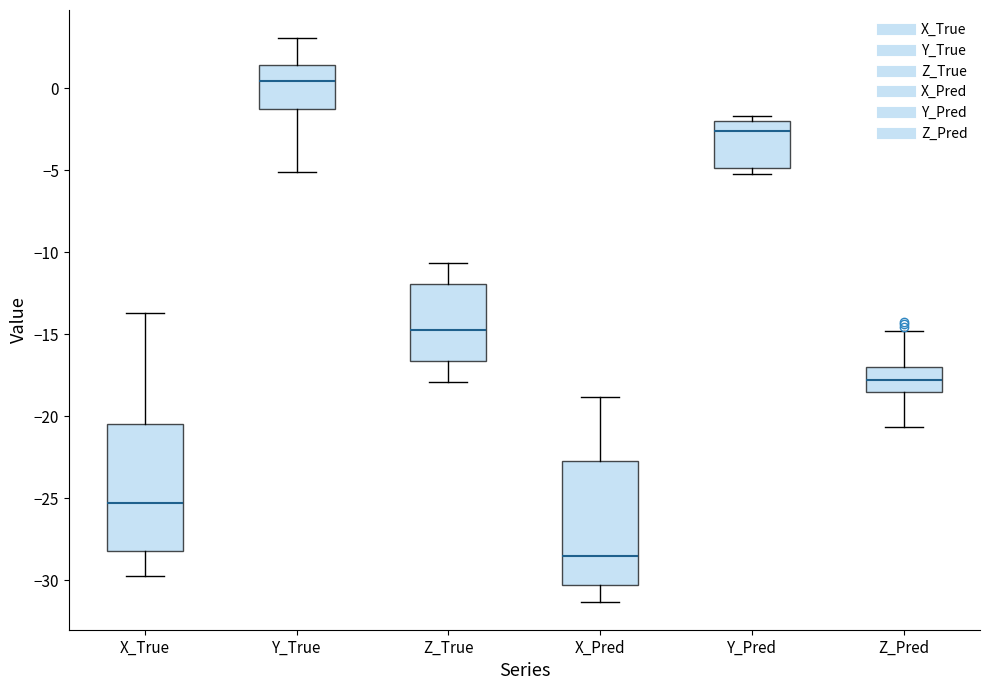

Which box has the lowest median line?

X_Pred